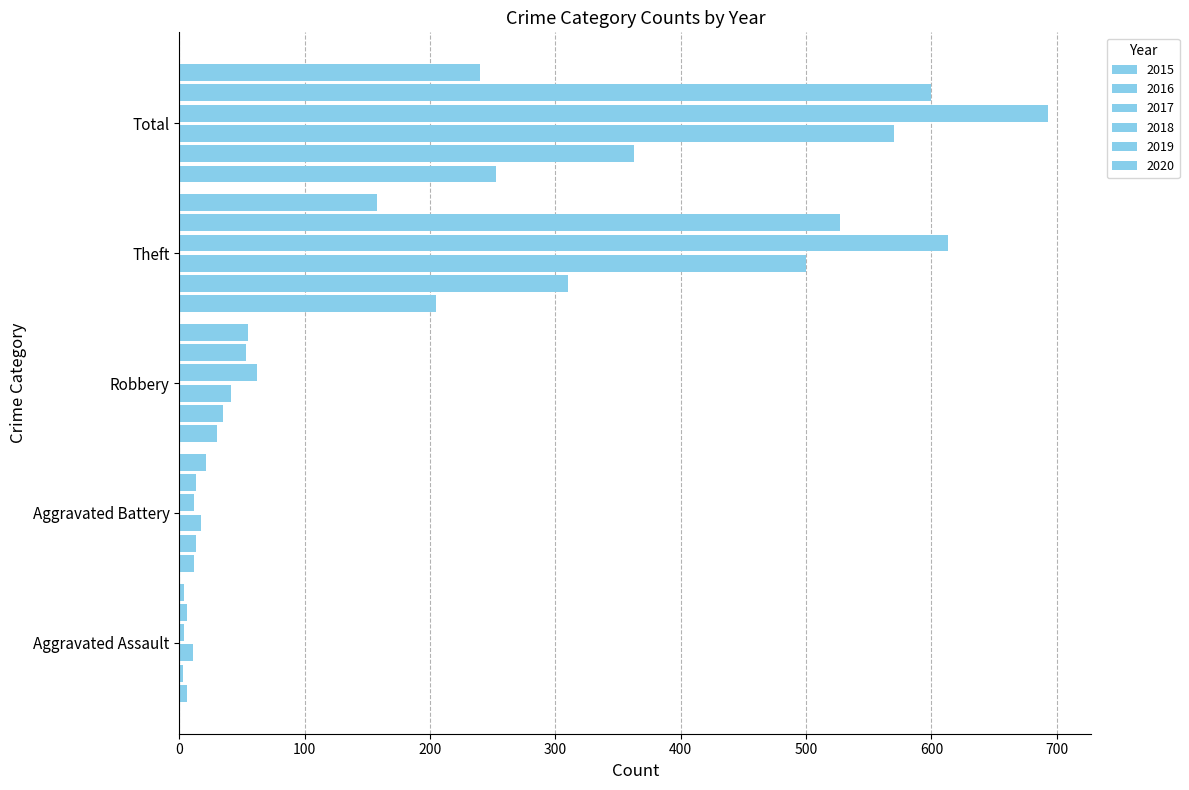

Reading left to right, transcribe all the data shown in this chart.

2015: Aggravated Assault=6	Aggravated Battery=12	Robbery=30	Theft=205	Total=253
2016: Aggravated Assault=3	Aggravated Battery=13	Robbery=35	Theft=310	Total=363
2017: Aggravated Assault=11	Aggravated Battery=17	Robbery=41	Theft=500	Total=570
2018: Aggravated Assault=4	Aggravated Battery=12	Robbery=62	Theft=613	Total=693
2019: Aggravated Assault=6	Aggravated Battery=13	Robbery=53	Theft=527	Total=600
2020: Aggravated Assault=4	Aggravated Battery=21	Robbery=55	Theft=158	Total=240